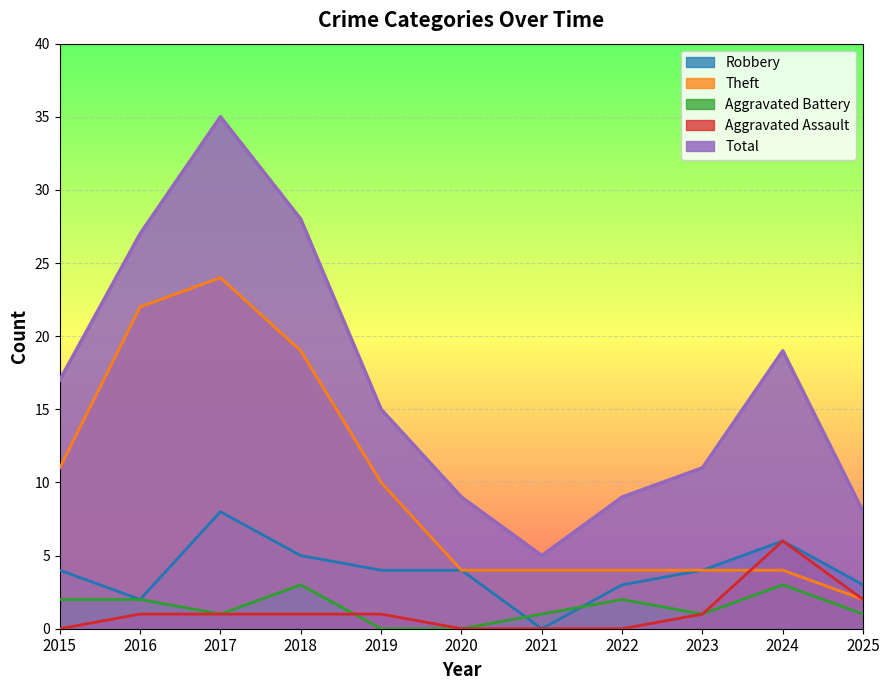

What is the sum of all Aggravated Battery values?

16